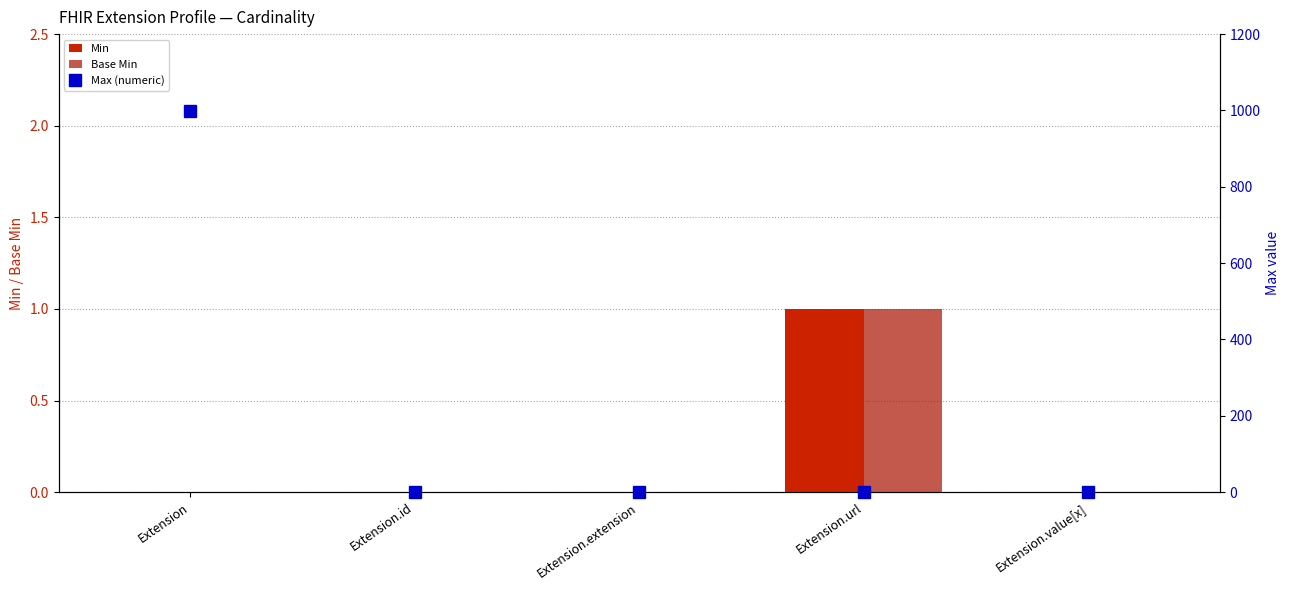

Reading left to right, transcribe all the data shown in this chart.

Min: Extension=0	Extension.id=0	Extension.extension=0	Extension.url=1	Extension.value[x]=0
Base Min: Extension=0	Extension.id=0	Extension.extension=0	Extension.url=1	Extension.value[x]=0
Max (numeric): Extension=999	Extension.id=1	Extension.extension=0	Extension.url=1	Extension.value[x]=1